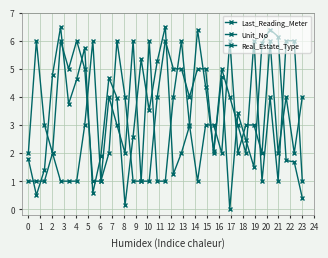

Does the chart have visible grid lines?

Yes